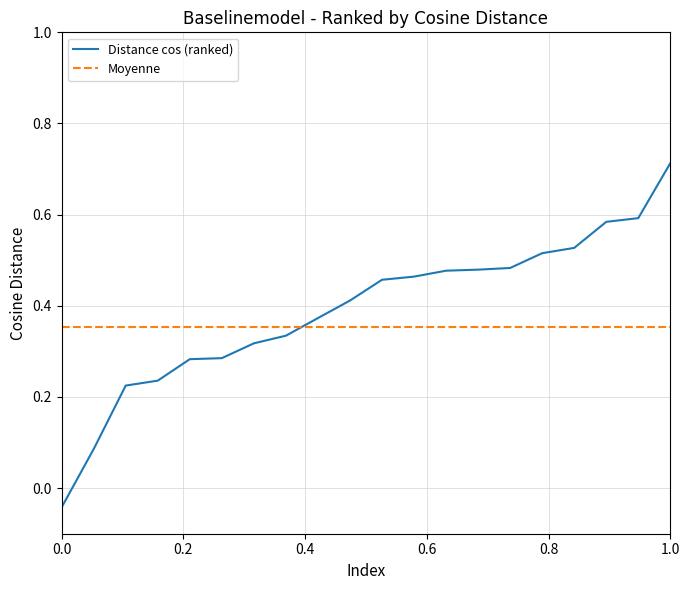

What is the difference between the maximum and minimum values in the Distance cos (ranked) series?

0.8